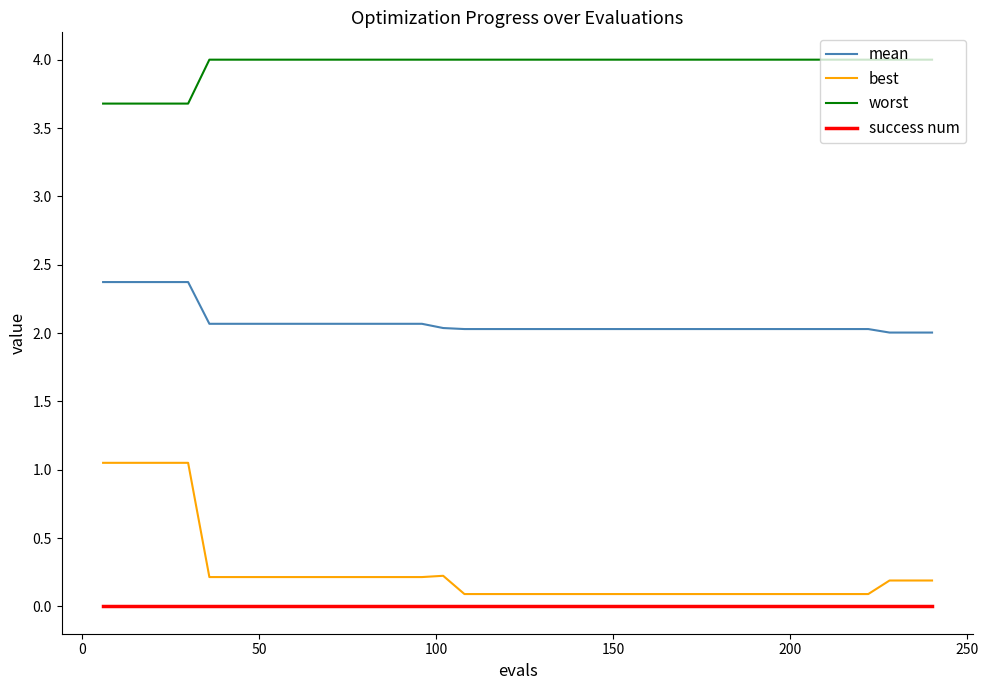

What is the minimum value for mean?

2.0